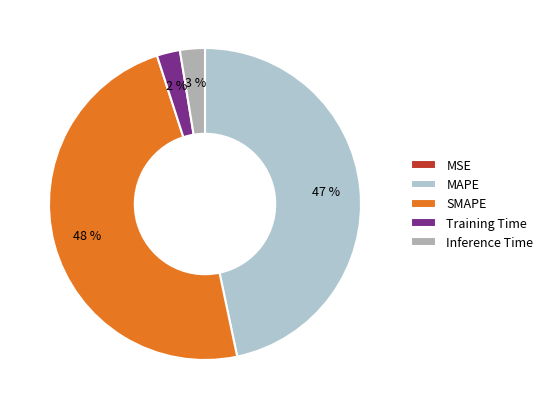

The SMAPE slice represents 48% of the pie. True or false?

True